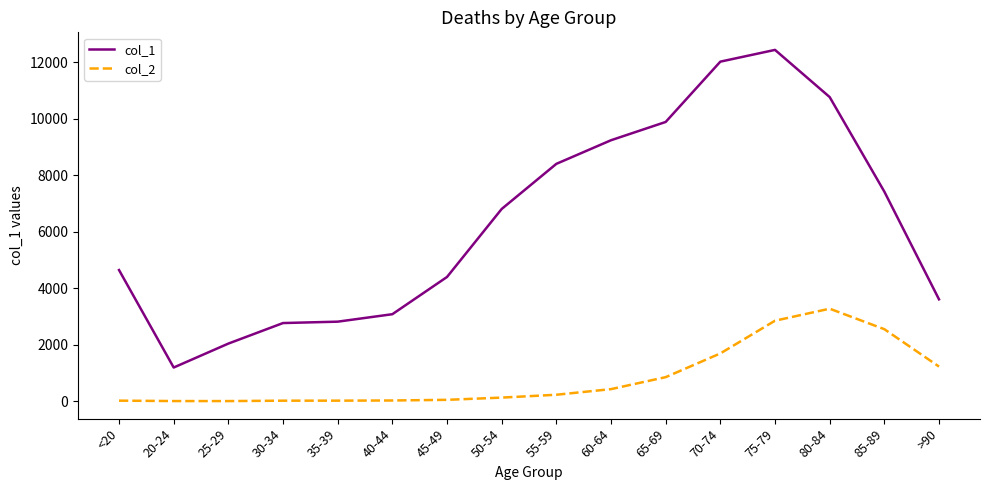

Is it true that col_2 equals 126 at 50-54?

True